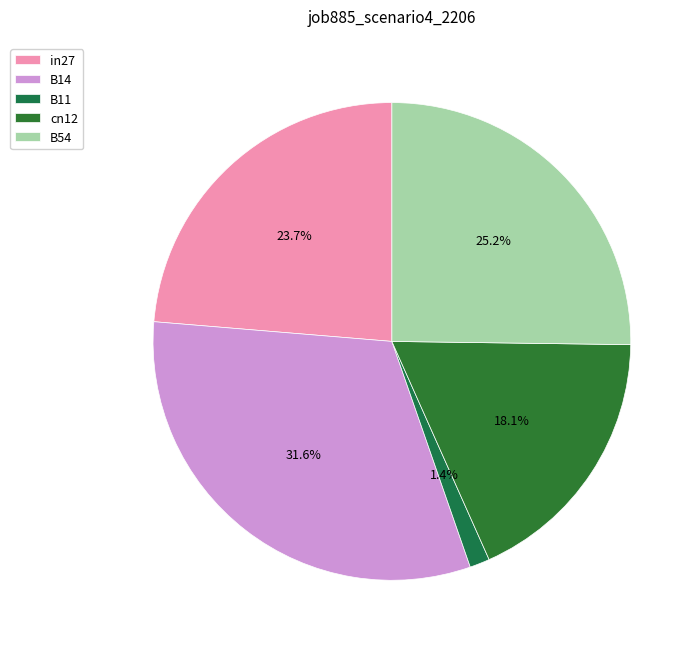

Is cn12 the majority of the pie?

No